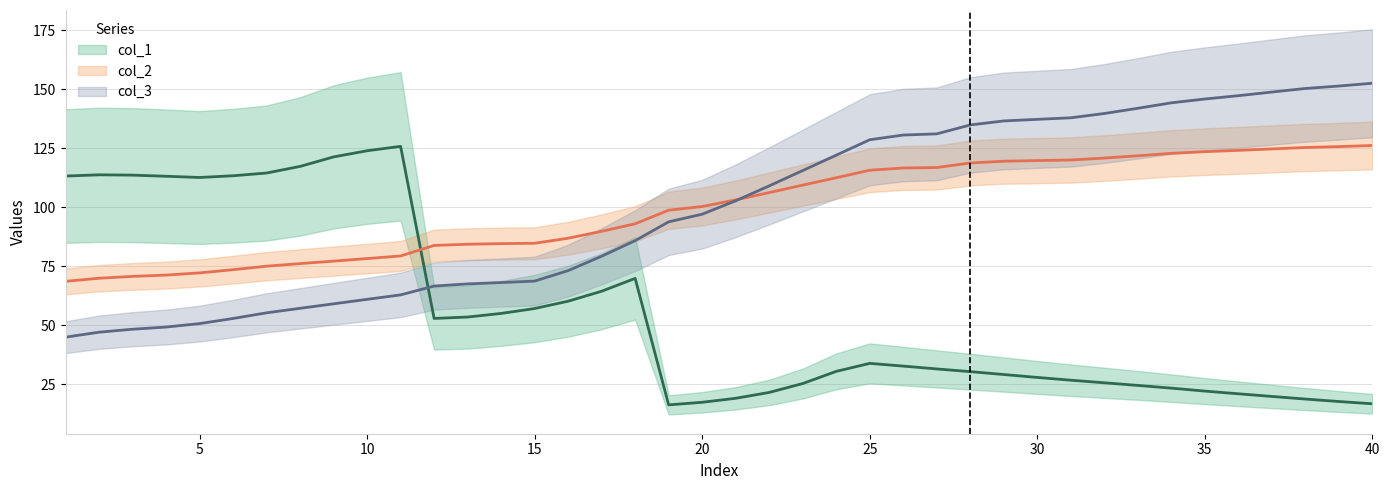

Rank the series by their maximum value, from highest to lowest.

col_3, col_2, col_1